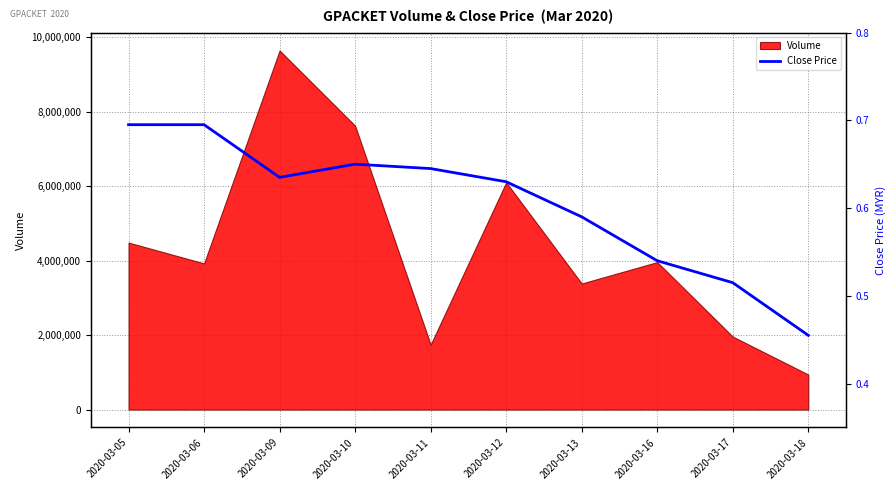

What is the change in value from 2020-03-10 to 2020-03-17?

-0.1